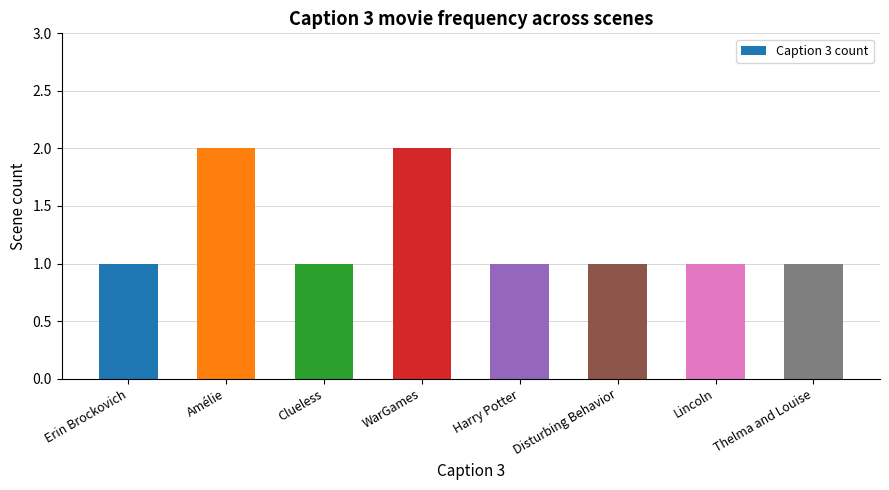

Is it true that the value at Disturbing Behavior is 1?

True